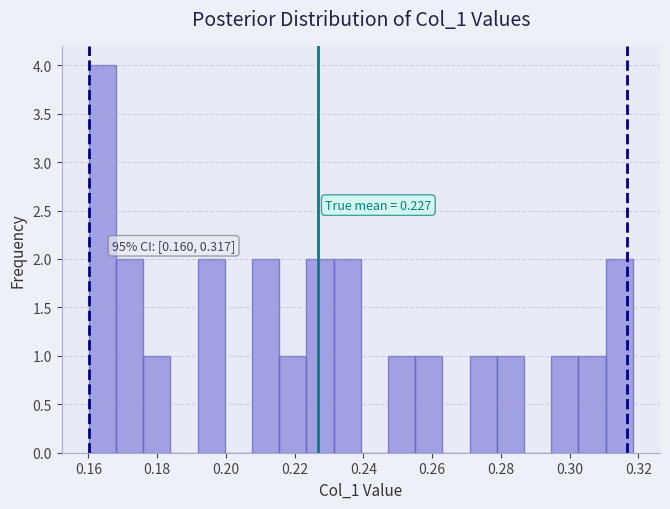

Around what value on the x-axis is the tallest bar? Give the approximate position of its centre, as read against the axis.

0.164